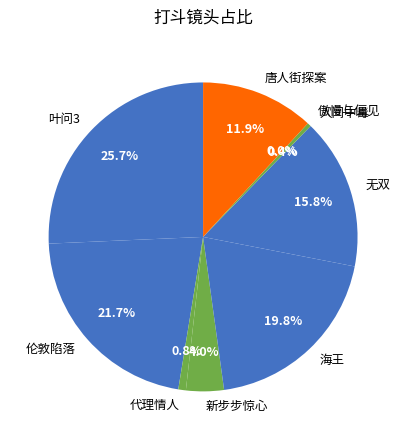

Which category has the biggest portion of the pie?

叶问3